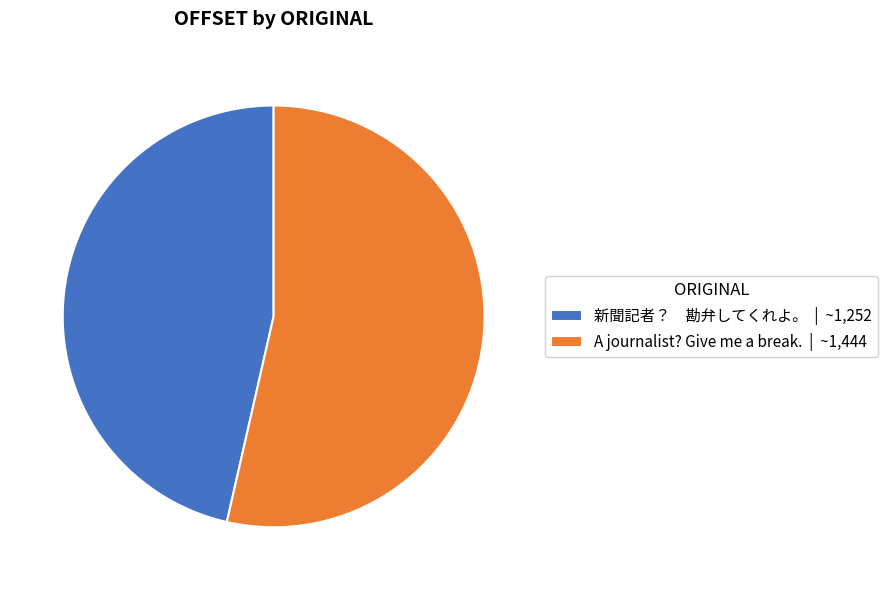

Do A journalist? Give me a break. | ~1,444 and 新聞記者？ 勘弁してくれよ。 | ~1,252 together represent more than half of the pie?

Yes